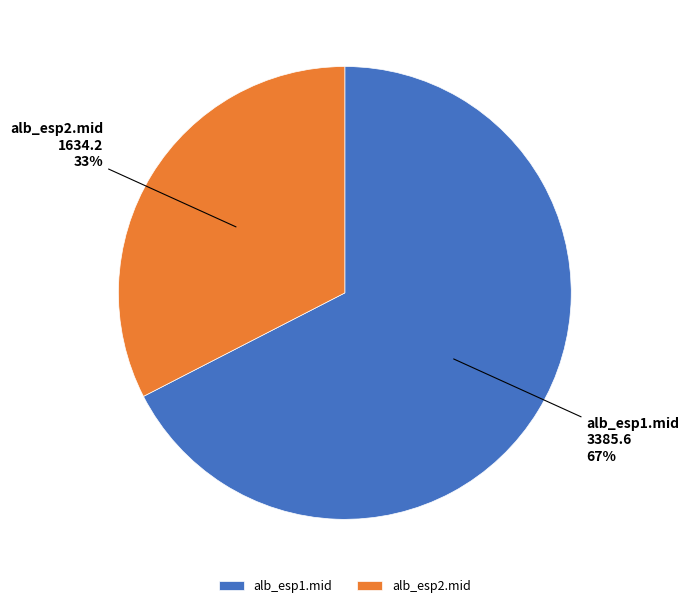

To the nearest percent, what is the average slice percentage?

50%